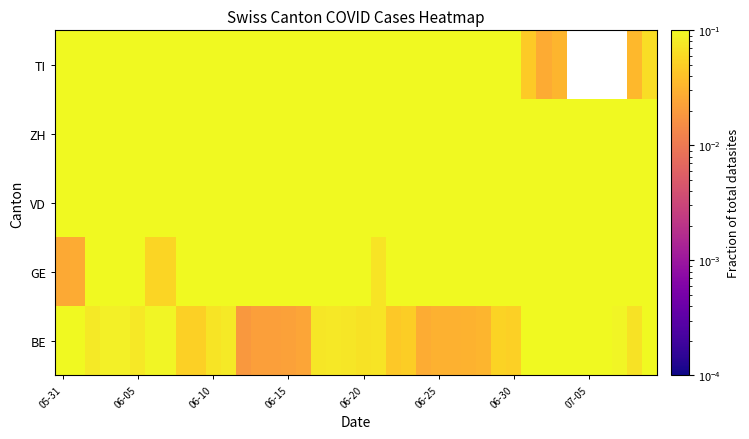

Which series has the largest range (max minus min)?

TI